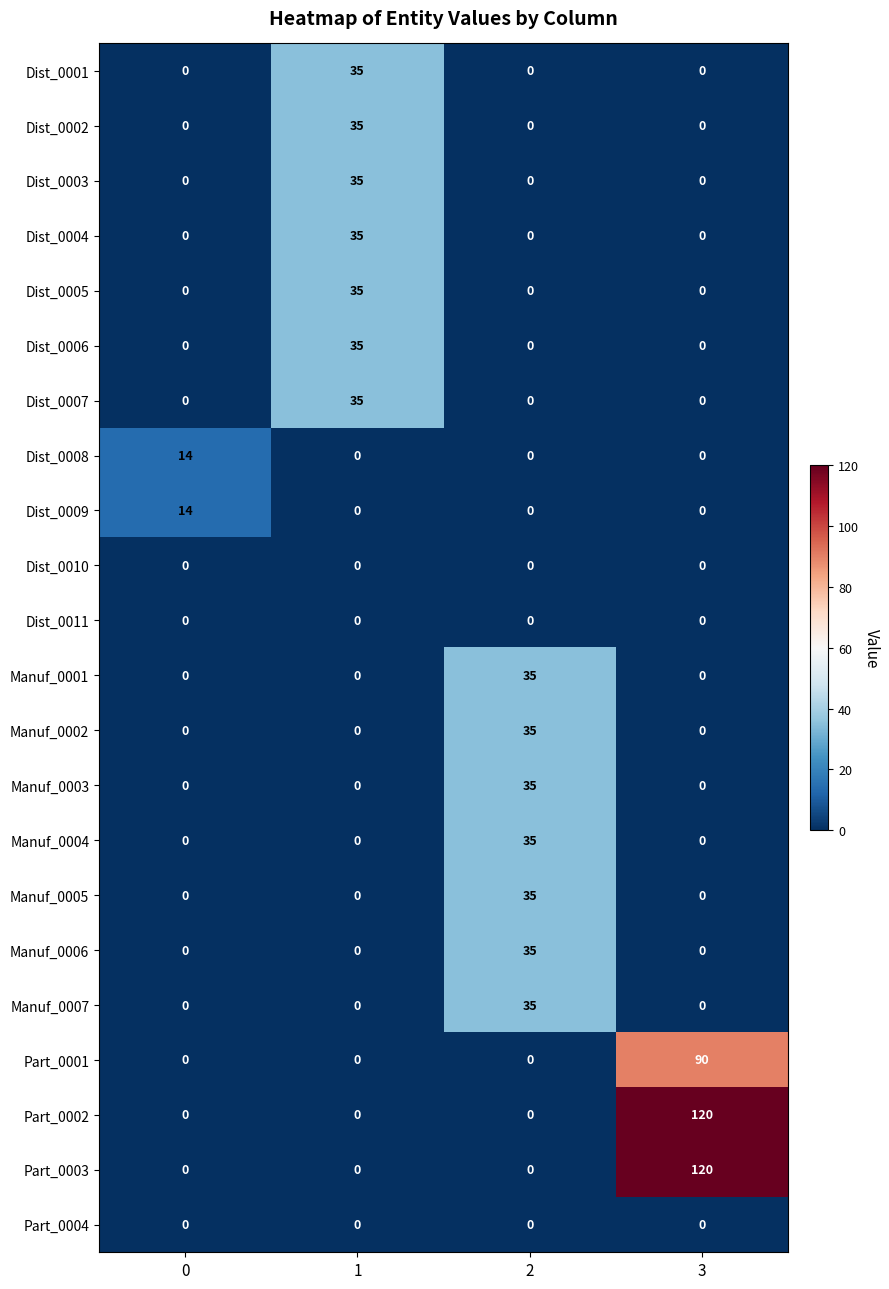

What is the greatest value displayed?

120